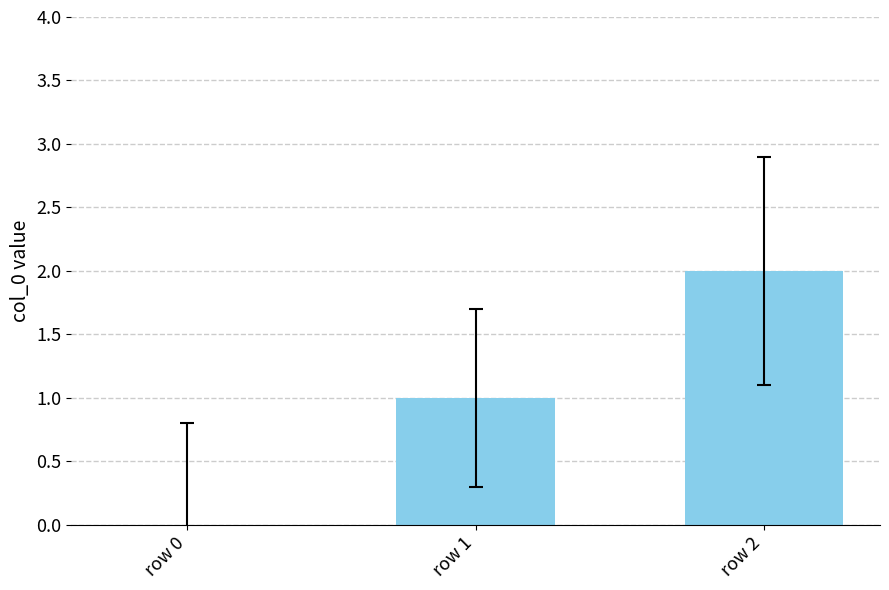

What is the sum of all values?

3